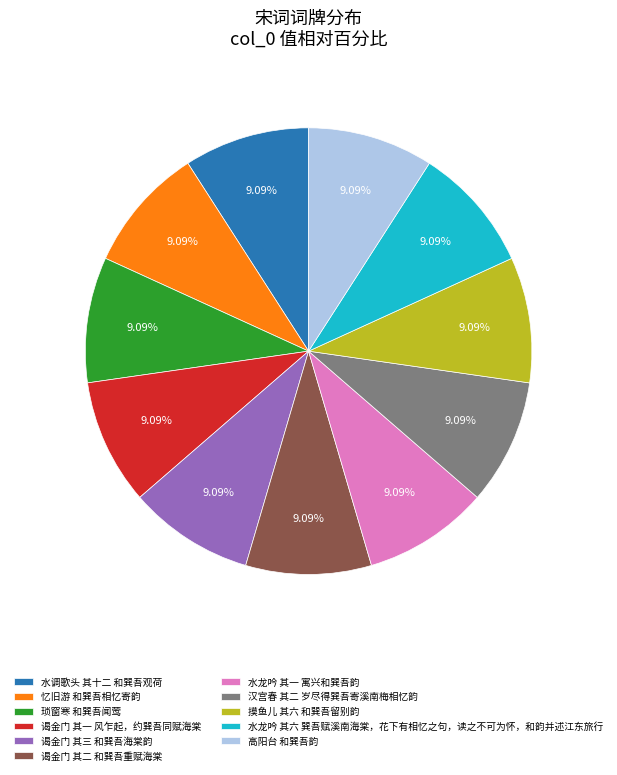

What is the ratio of the value at 高阳台 和巽吾韵 to the value at 谒金门 其三 和巽吾海棠韵?

1.0